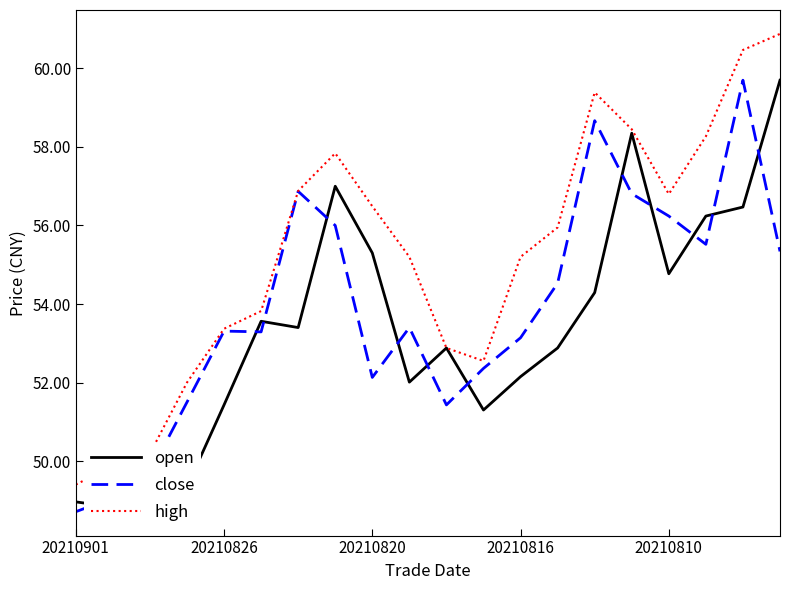

At 20210816, list the series in order from largest to smallest.

high, close, open